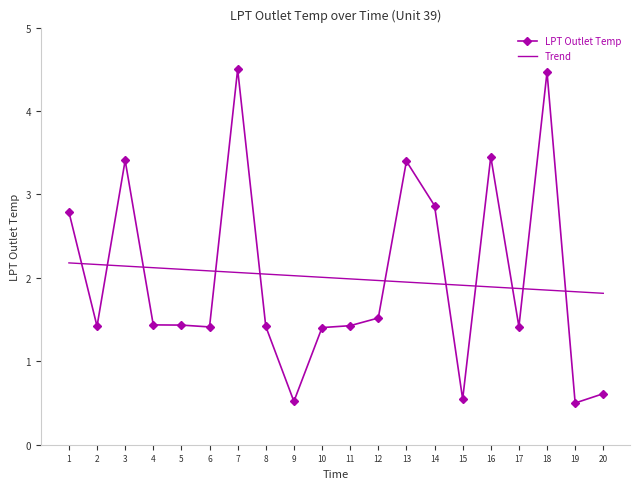

Is it true that Trend equals 1.9 at 13?

True